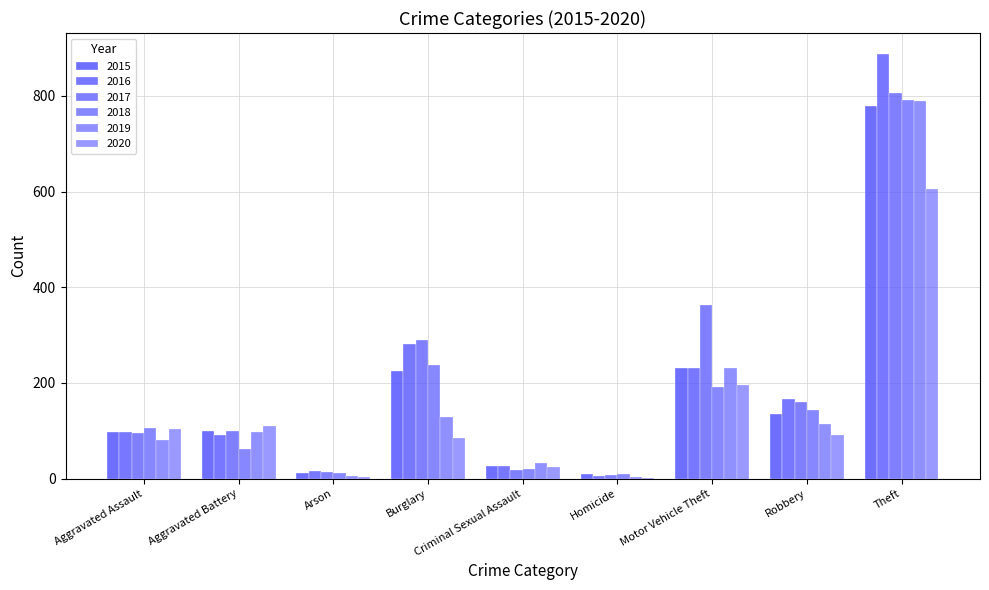

How many data points does each series have?

9